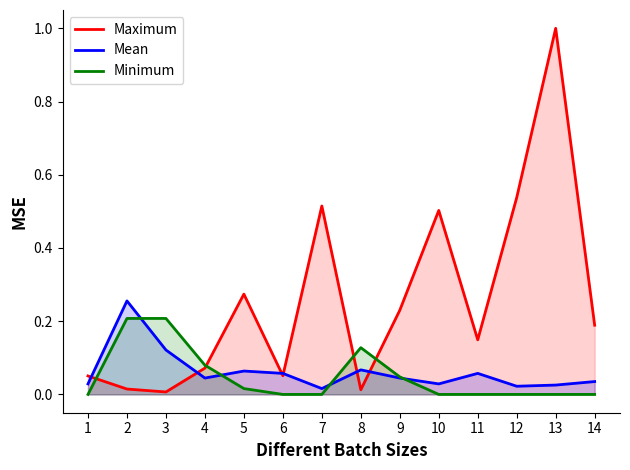

Which series has the largest total across all categories?

Maximum